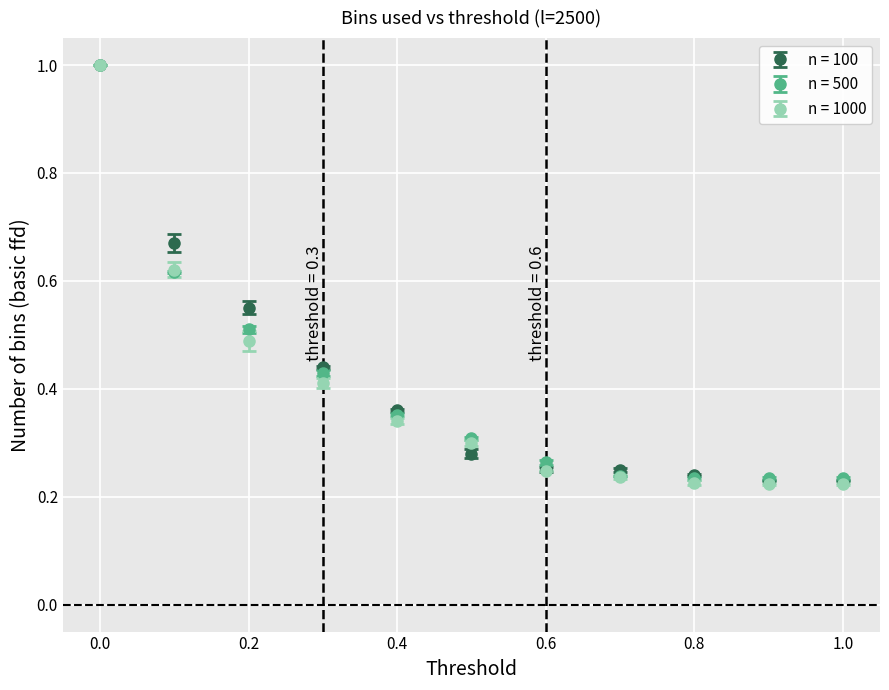

Which series has the widest spread of values?

n = 1000